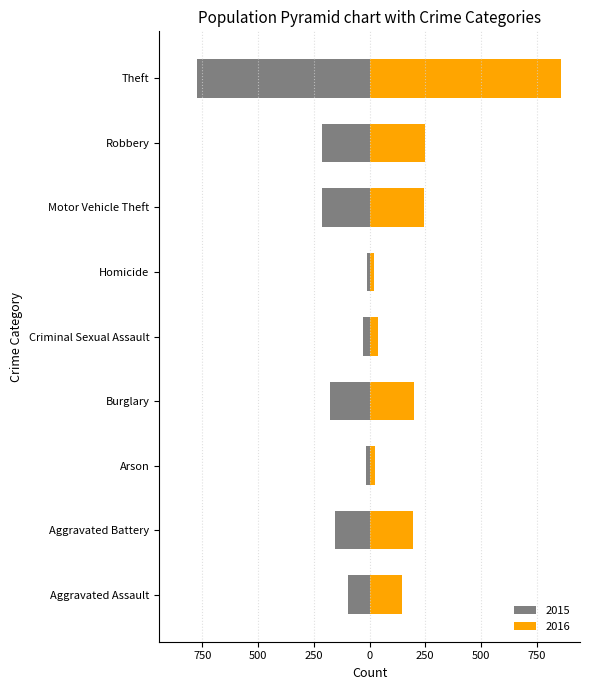

Which series changed the most between Aggravated Assault and Arson?

2016